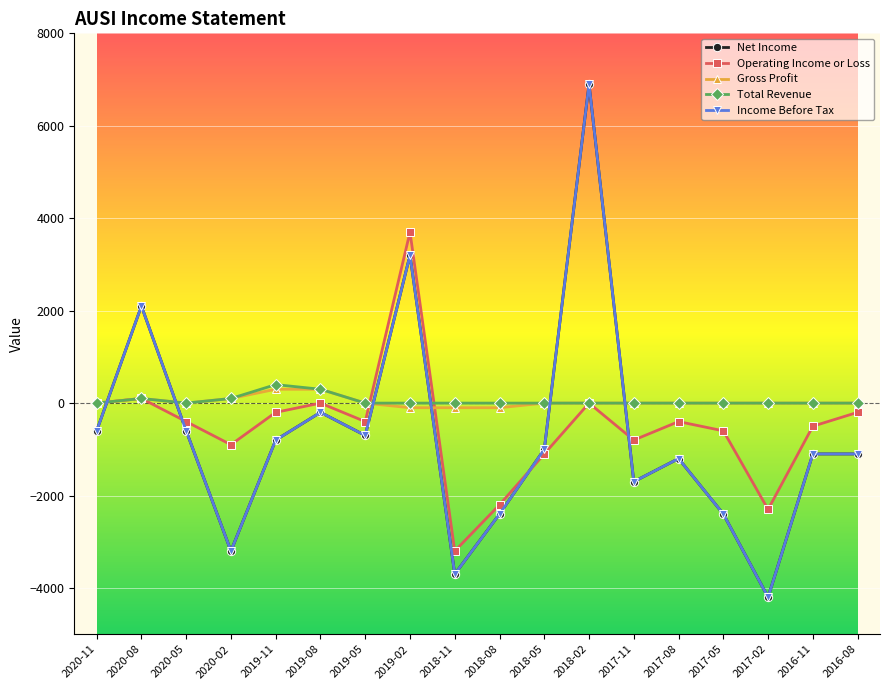

What is the label of the 4th point from the right?

2017-05